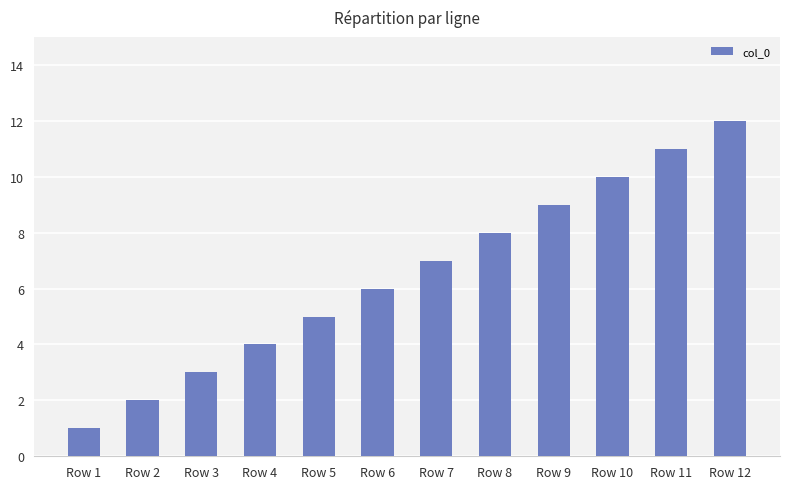

True or false: the data shows 12 at Row 12.

True